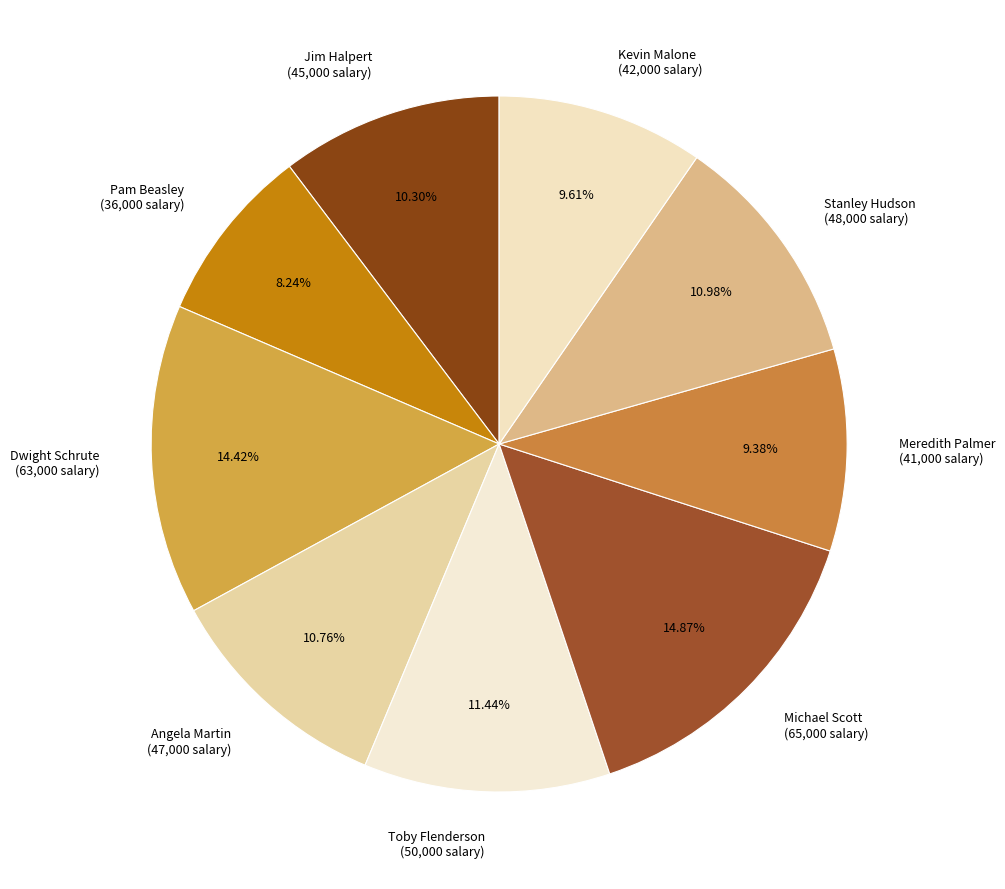

What is the ratio of the value at Meredith Palmer to the value at Jim Halpert?

0.9